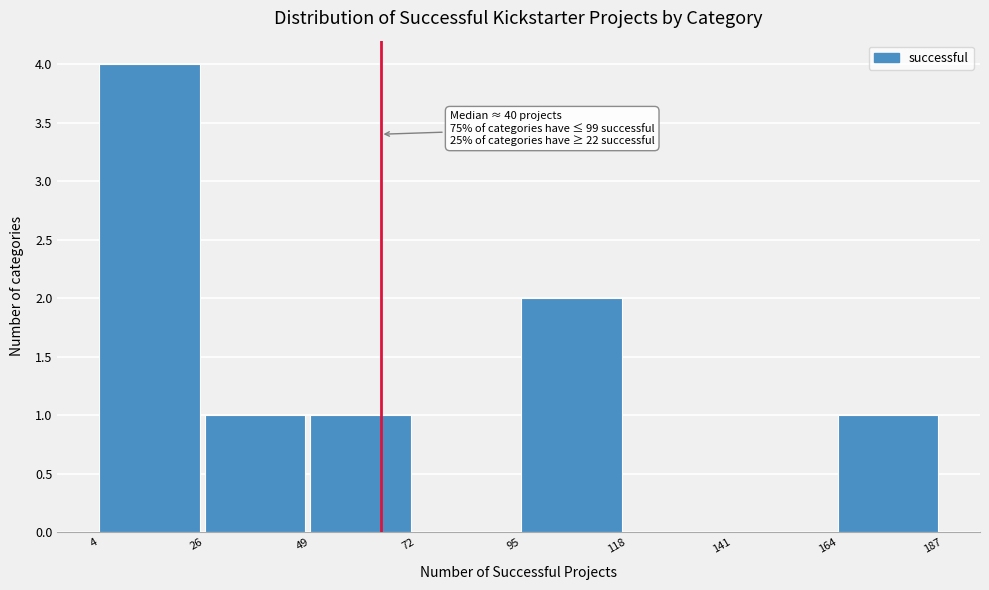

Which range on the x-axis has the tallest bar?

4 to 26